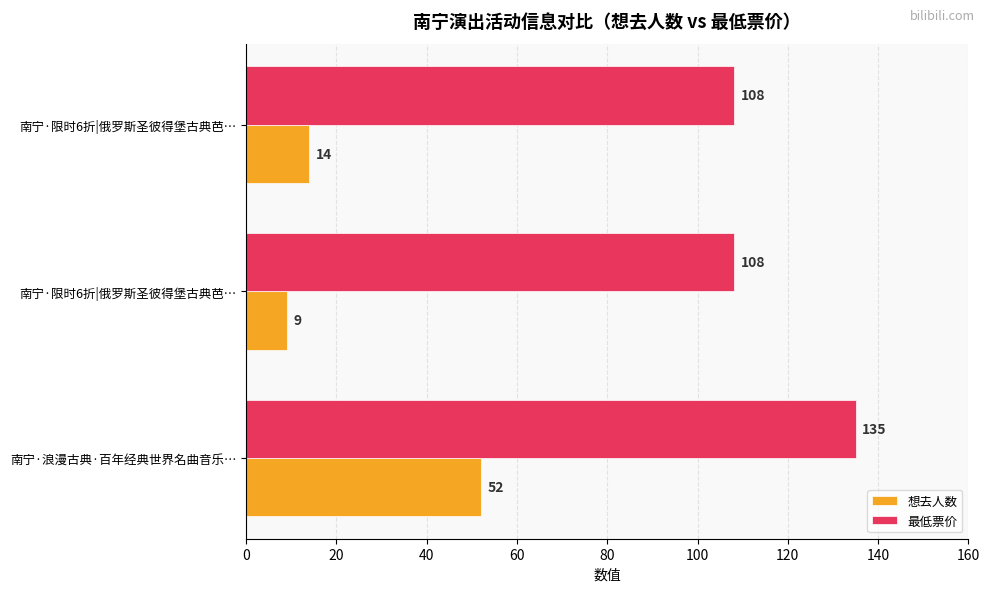

What is the smallest value displayed?

9